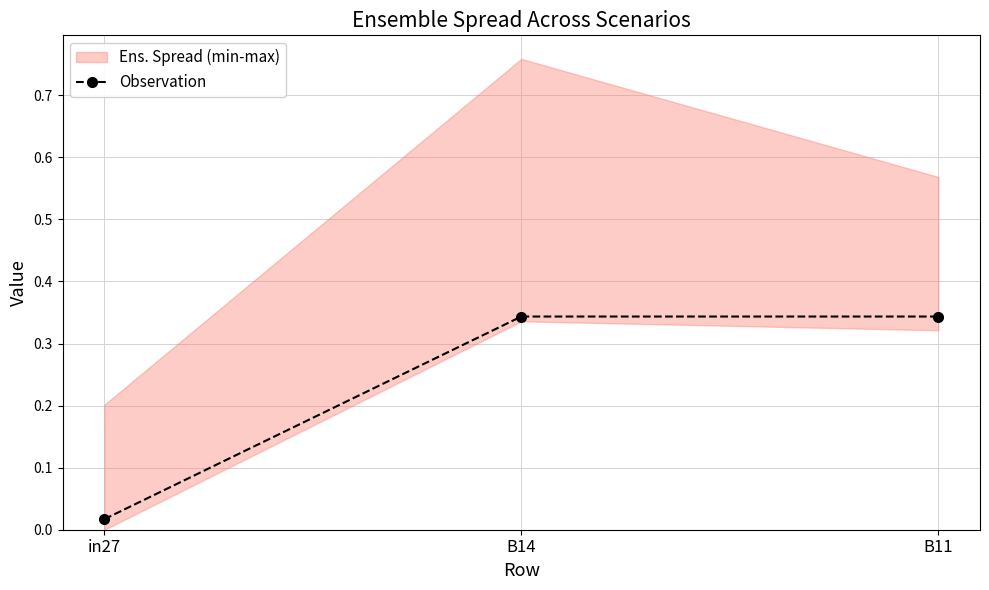

Reading left to right, transcribe all the data shown in this chart.

in27=0.0	B14=0.3	B11=0.3